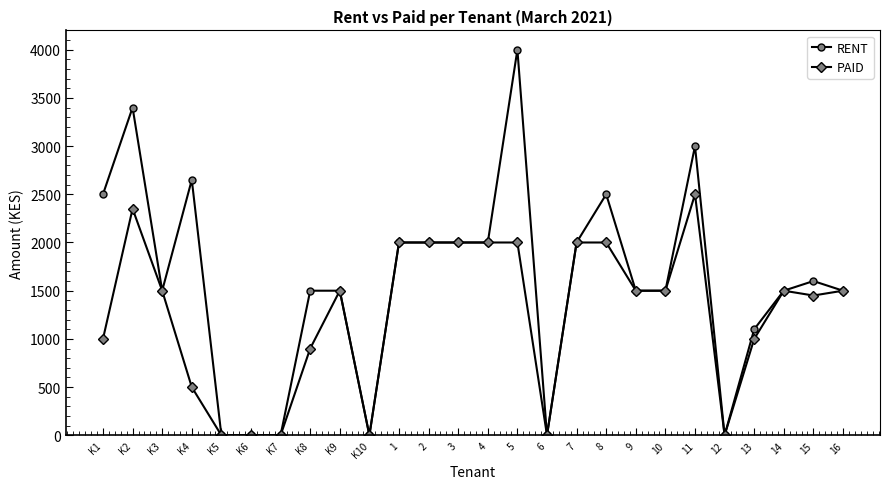

Which series changed the most between 5 and 14?

RENT